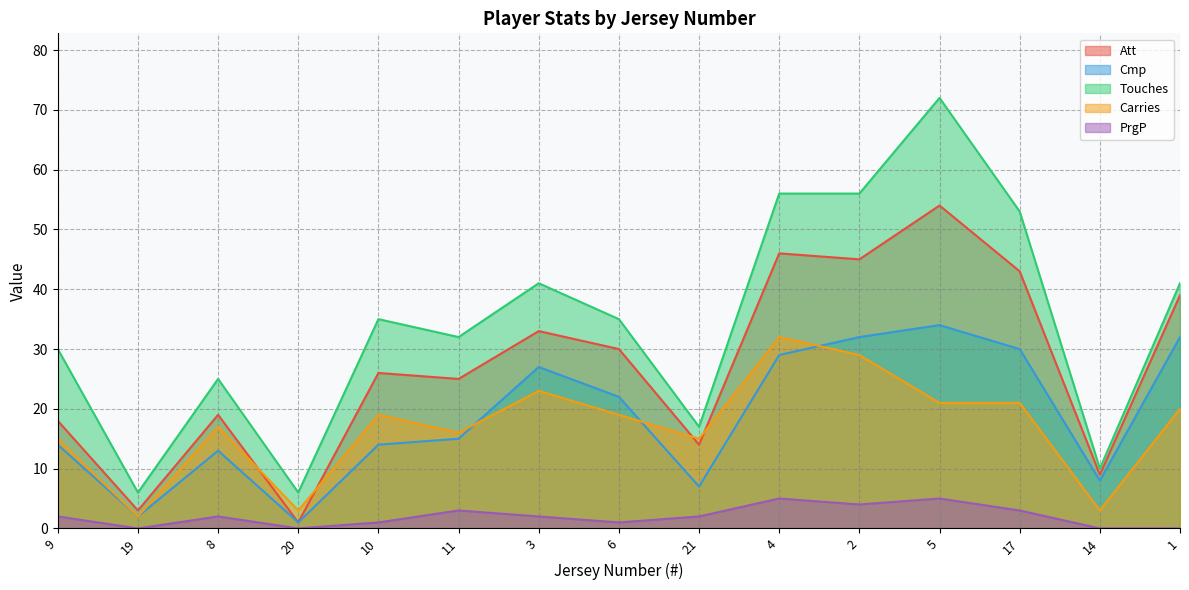

What is the spread (max minus min) of values at 6?

34